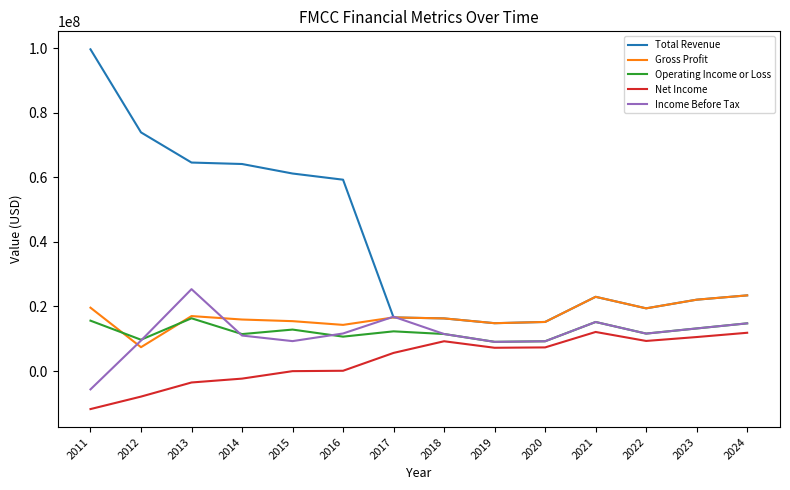

True or false: Total Revenue and Operating Income or Loss cross at least once.

False